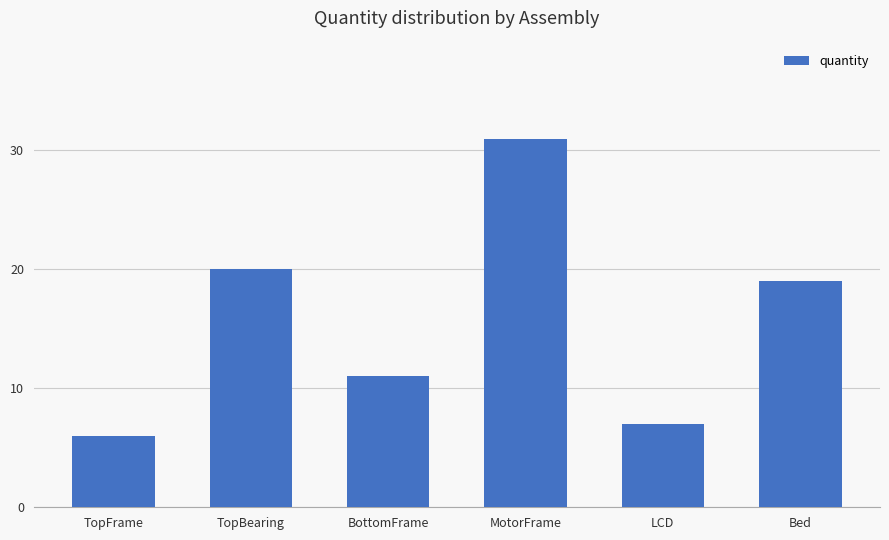

List the labels in order of value, smallest first.

TopFrame, LCD, BottomFrame, Bed, TopBearing, MotorFrame